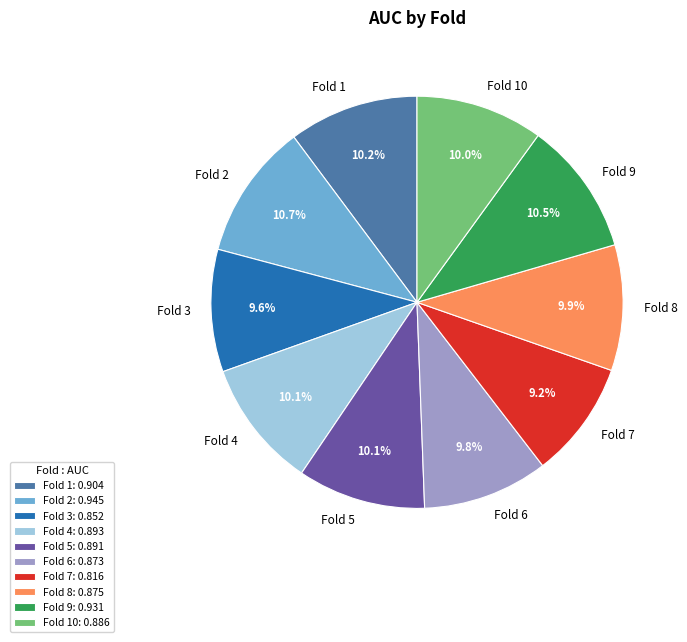

Which has a higher value, Fold 4 or Fold 7?

Fold 4